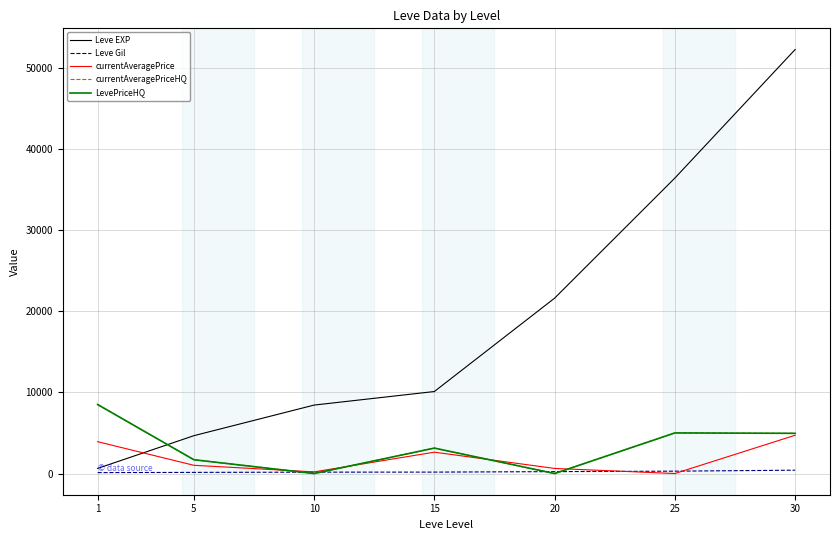

What is the difference between the maximum and minimum values in the currentAveragePrice series?

4712.9